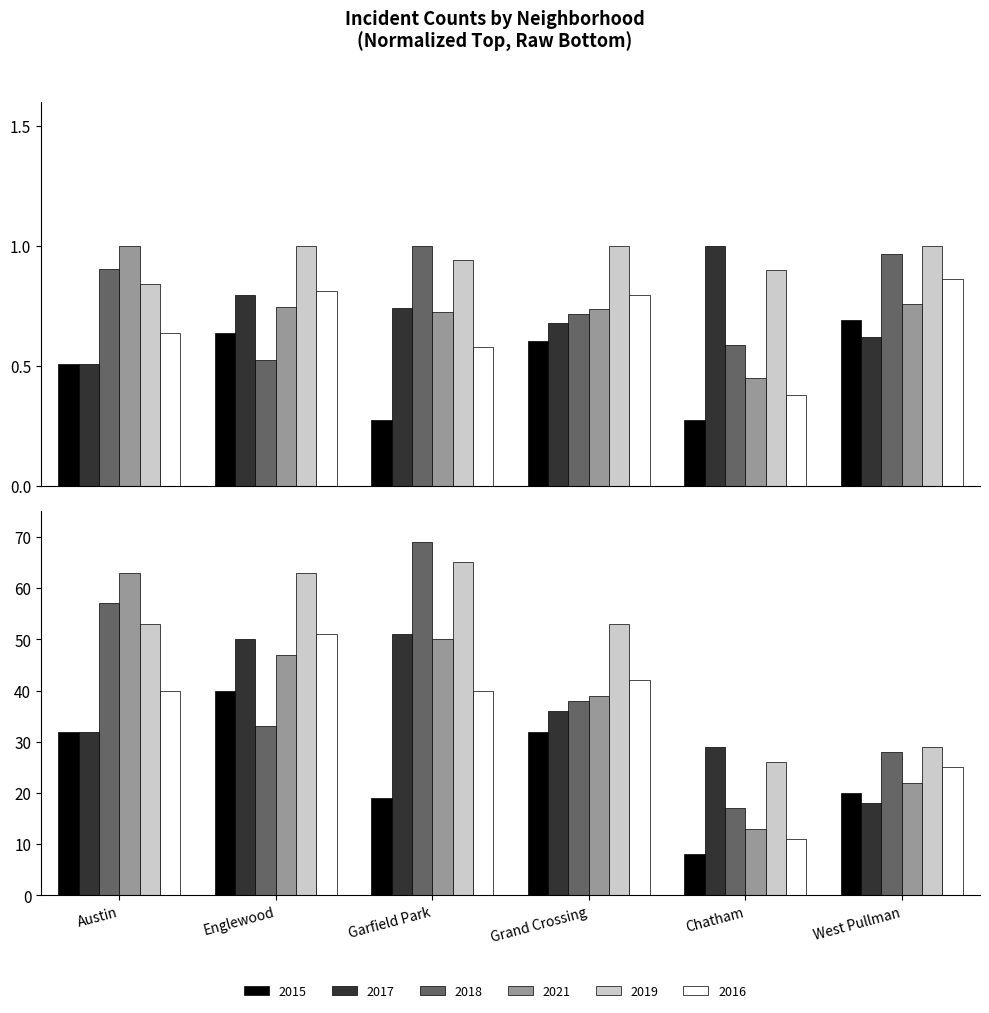

How many data points does each series have?

6